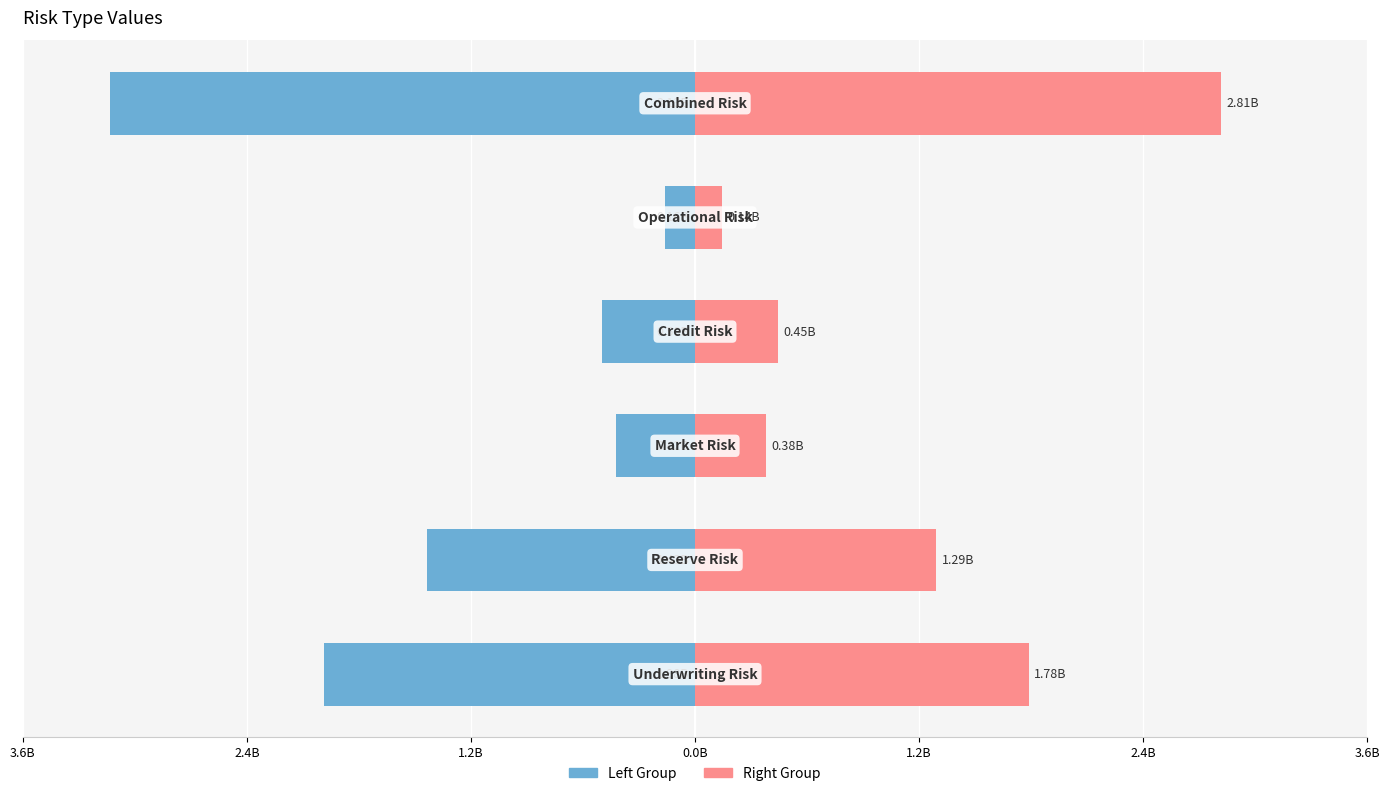

Is it true that Left Group equals -421535837.9 at 1.2B?

True